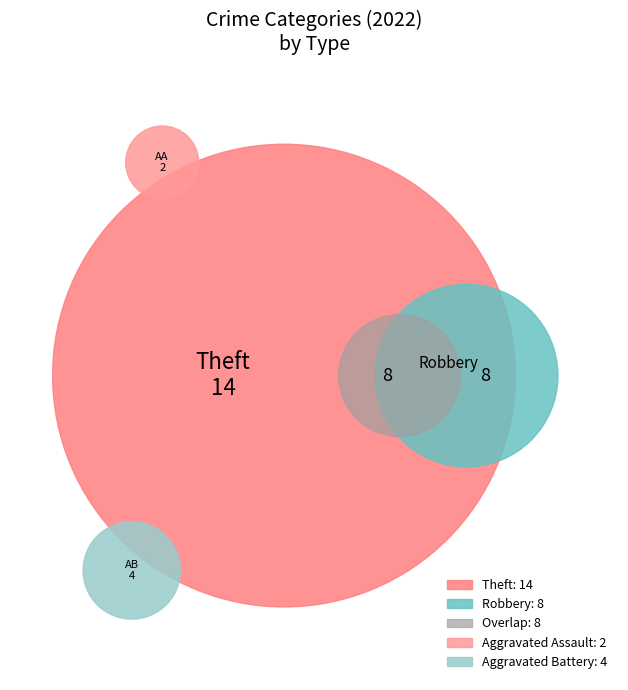

Count the number of slices in the pie.

5